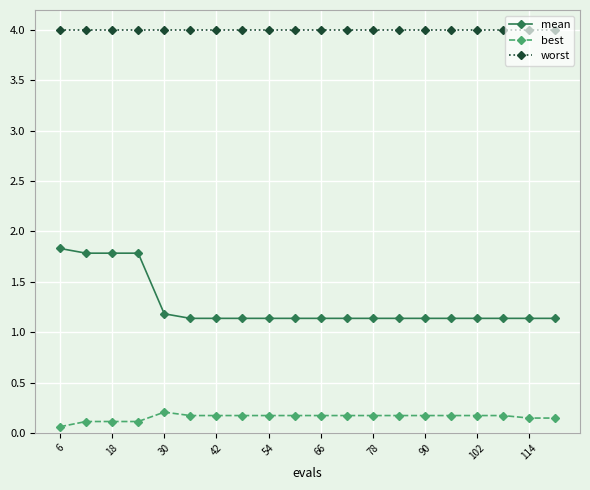

True or false: worst and mean intersect in this chart.

False